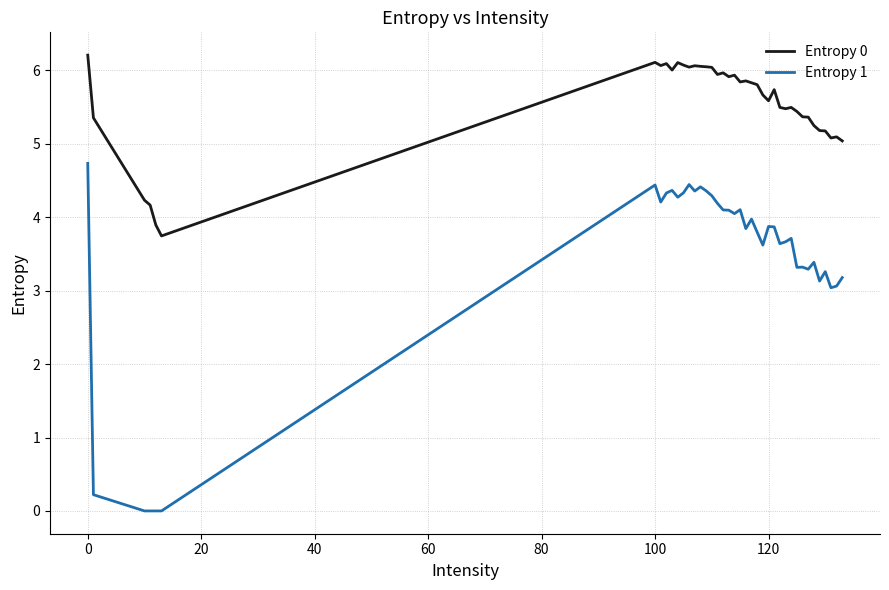

What is the maximum value for Entropy 0?

6.2